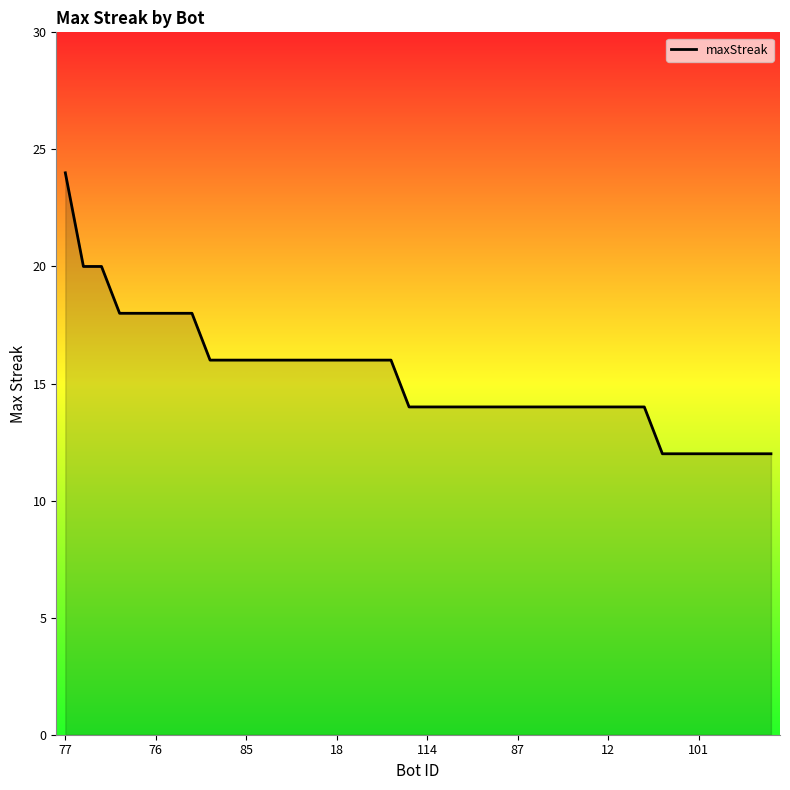

What is the smallest value displayed?

12